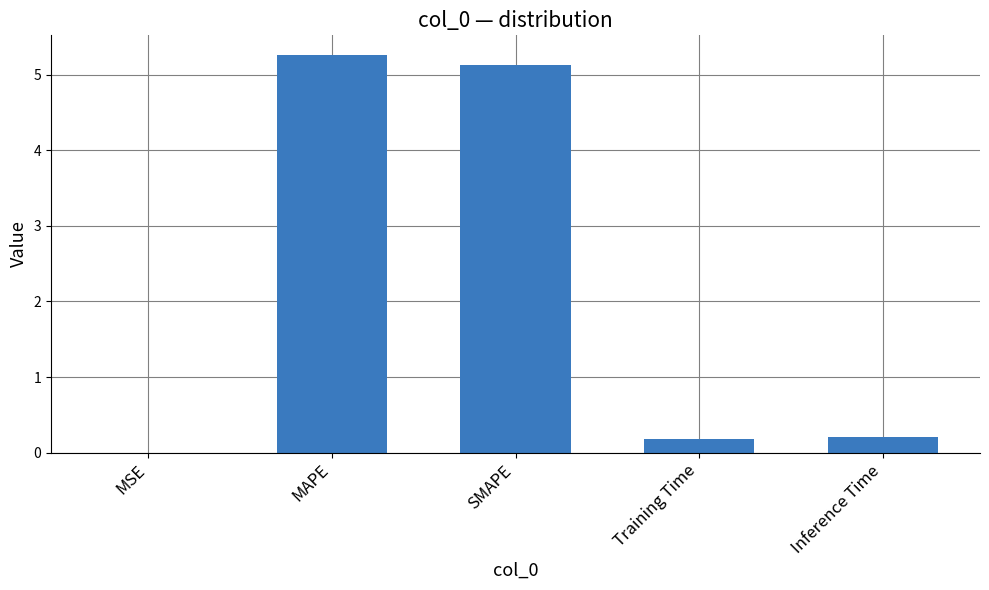

Approximately how many times larger is the value at MAPE compared to SMAPE?

1.0